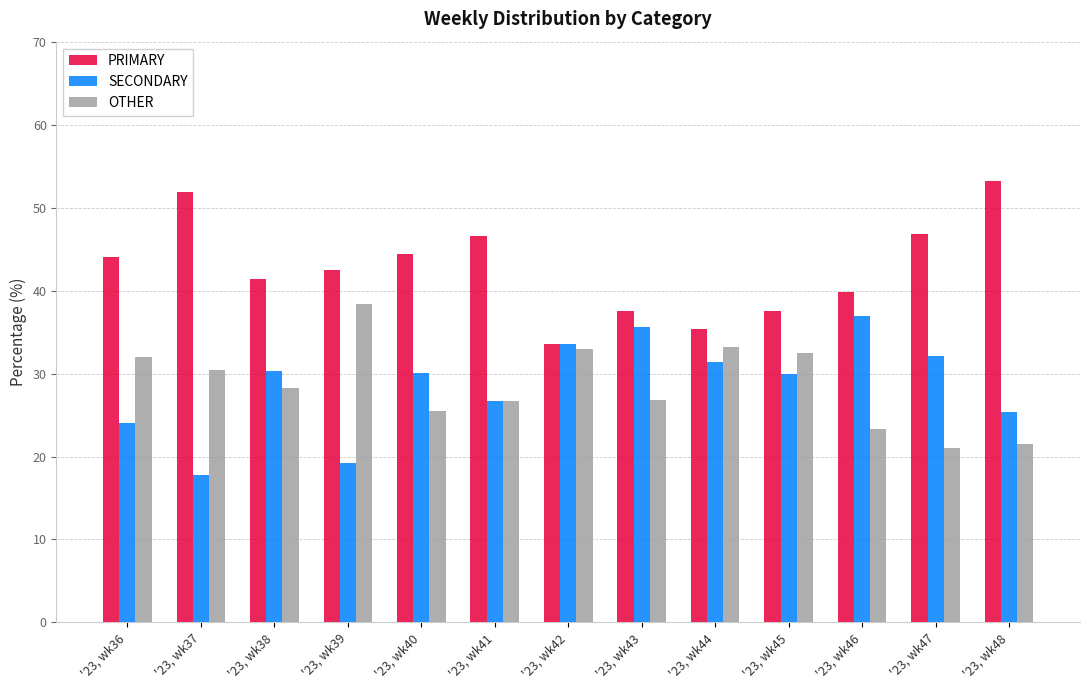

What is the minimum value shown in the chart?

17.7